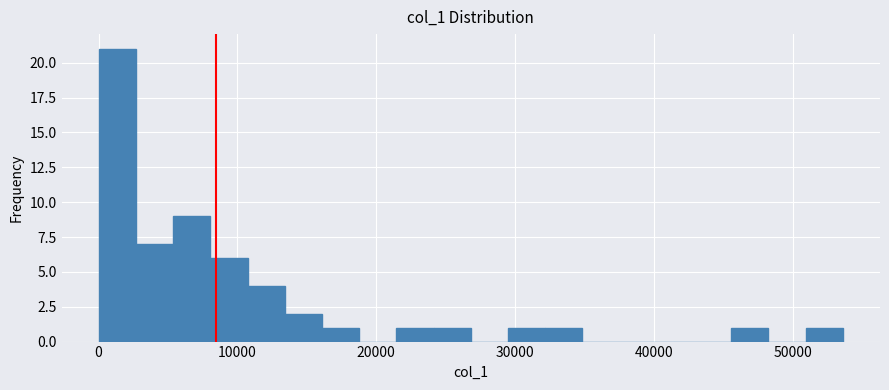

Read against the x-axis, roughly where is the centre of the tallest bar?

1000